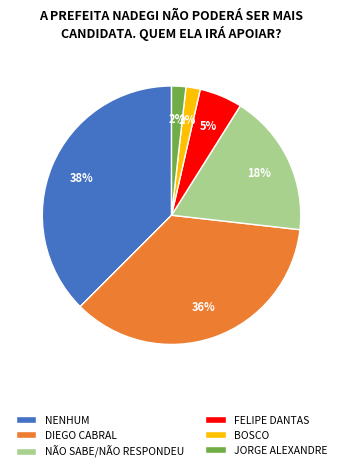

Do NENHUM and NÃO SABE/NÃO RESPONDEU together represent more than half of the pie?

Yes